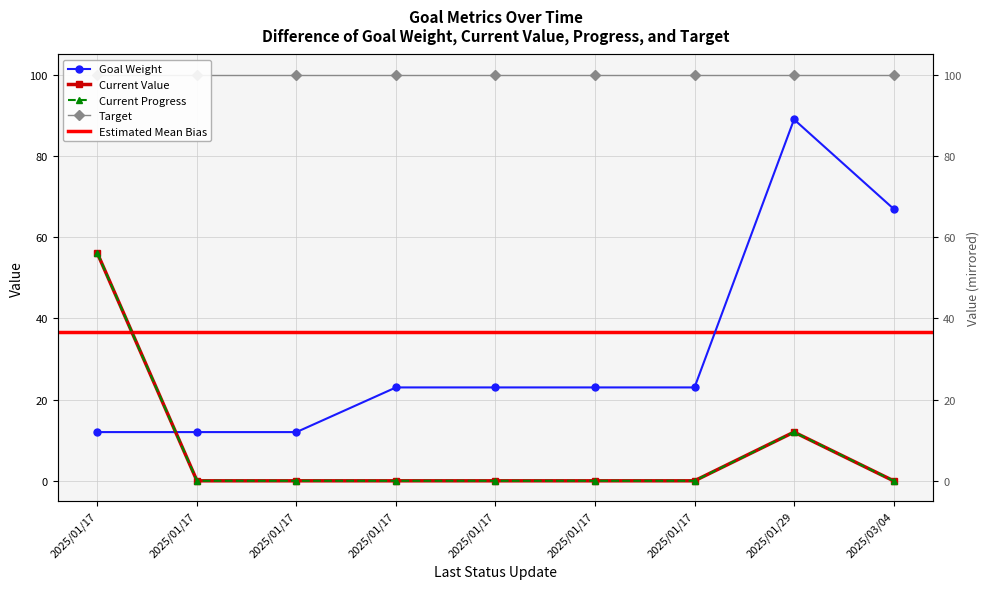

Which series has the widest spread of values?

Goal Weight